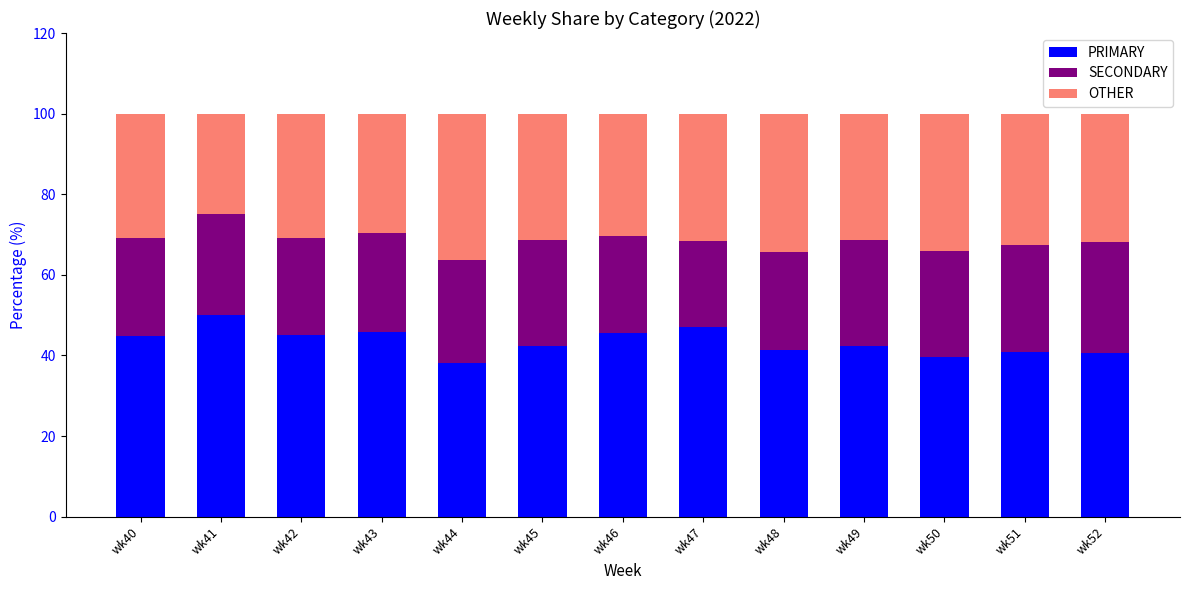

What is the difference between the second highest and second lowest values in the PRIMARY series?

7.5